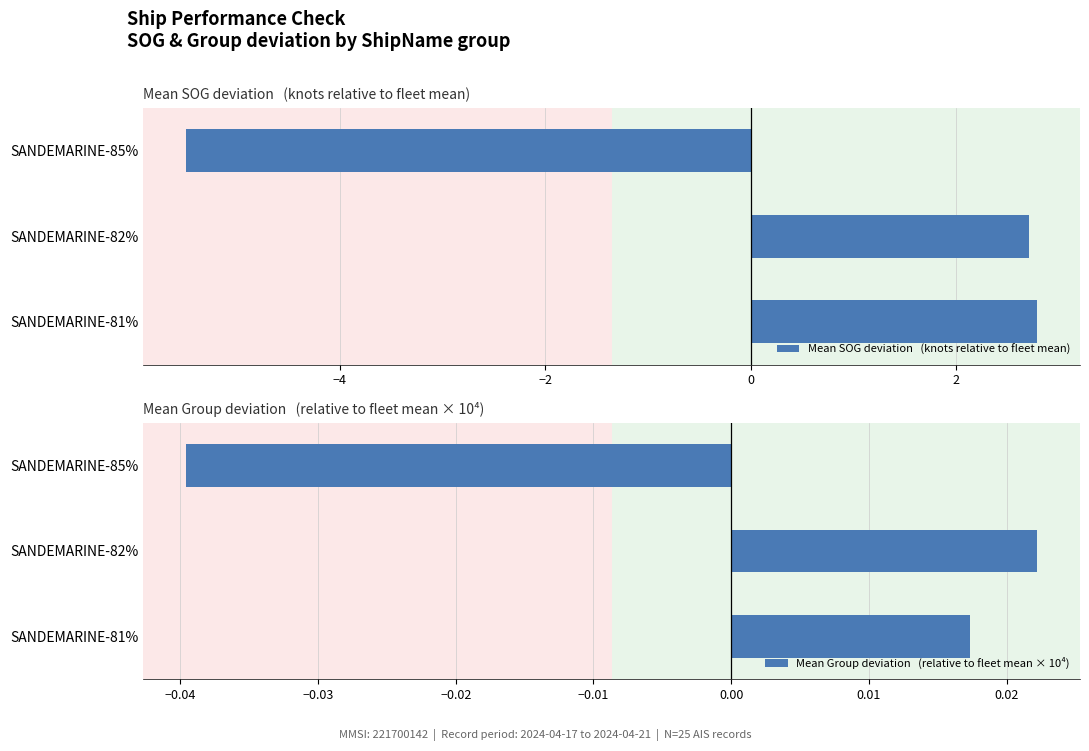

How many values in the Mean Group deviation   (relative to fleet mean × 10⁴) series are below 0?

1